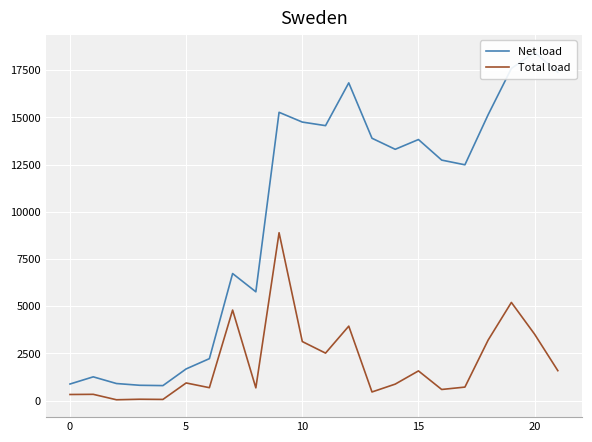

Which label corresponds to the largest value in the chart?

20